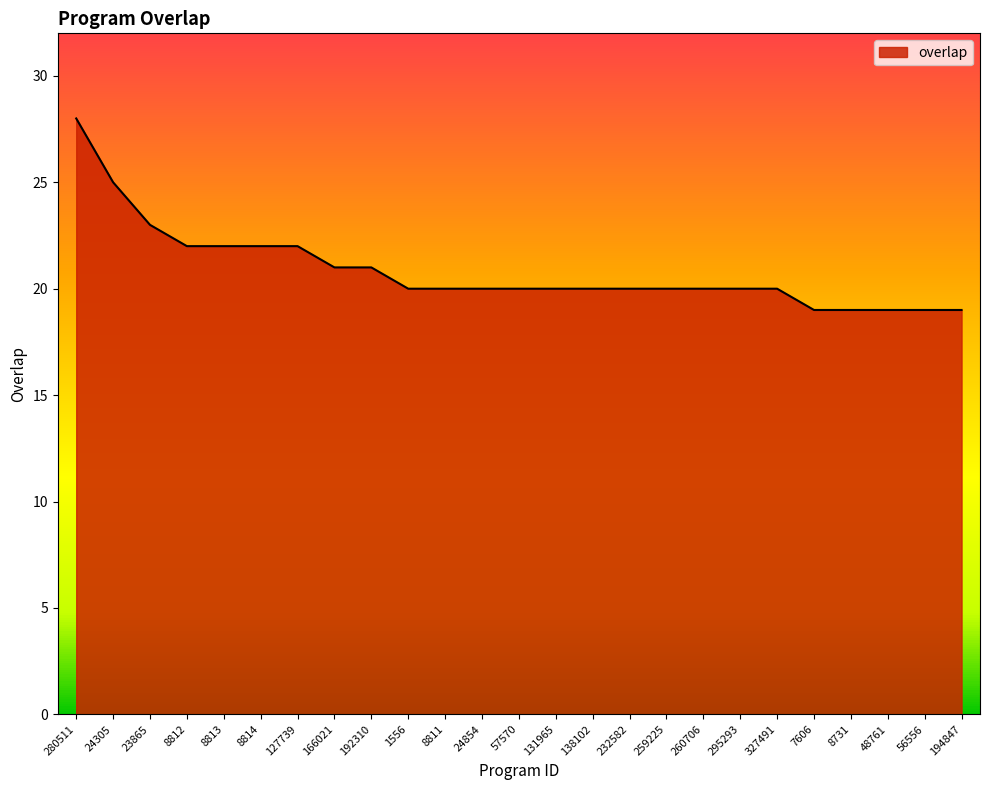

Reading left to right, extract all data points from this chart.

28	25	23	22	22	22	22	21	21	20	20	20	20	20	20	20	20	20	20	20	19	19	19	19	19